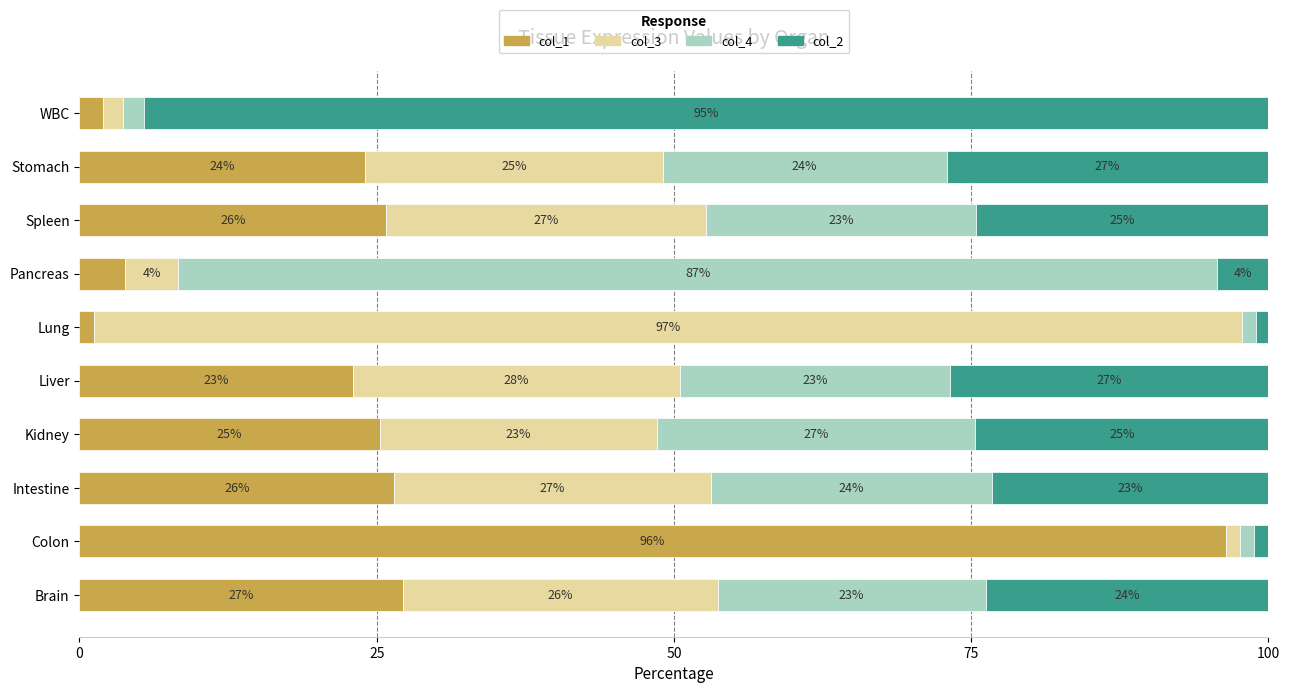

At which label does col_1 reach its peak?

Colon